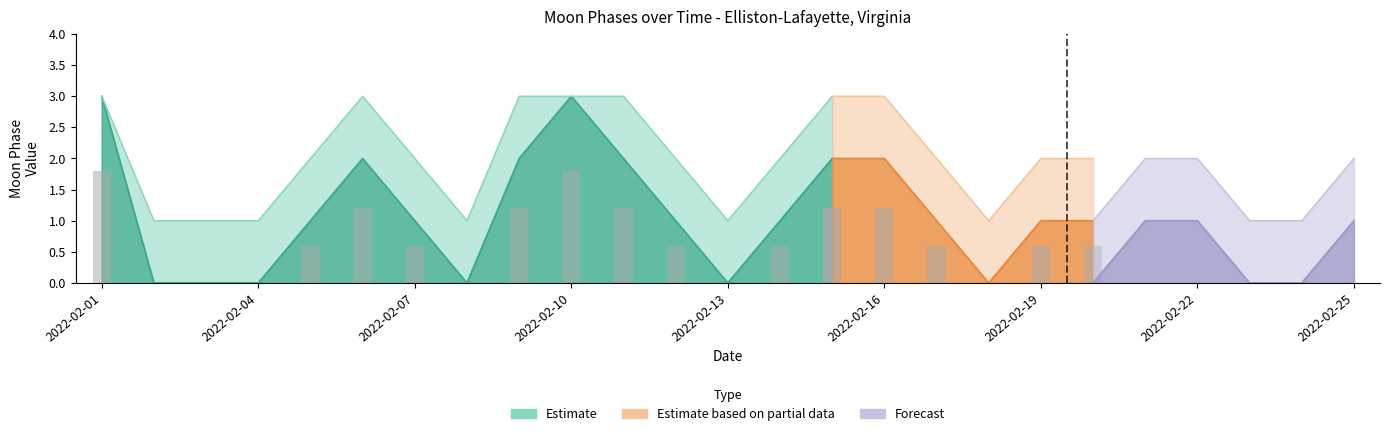

Which category has the highest value across all series?

2022-02-01